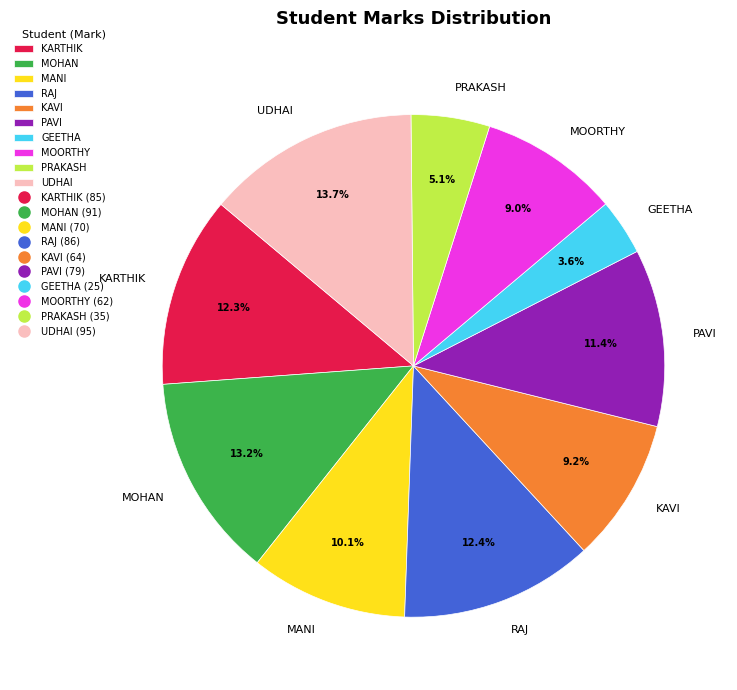

How many segments does this pie chart have?

10